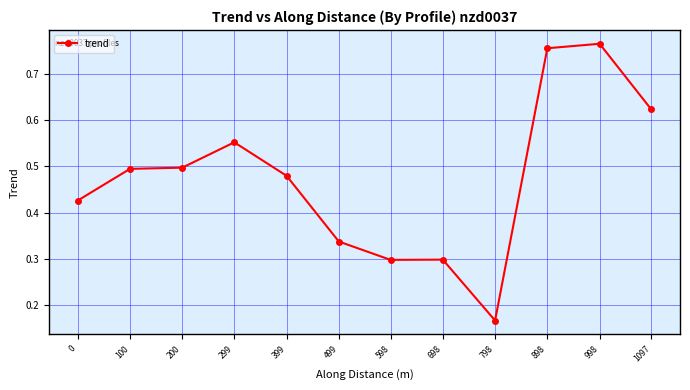

Which category has the highest value across all series?

998